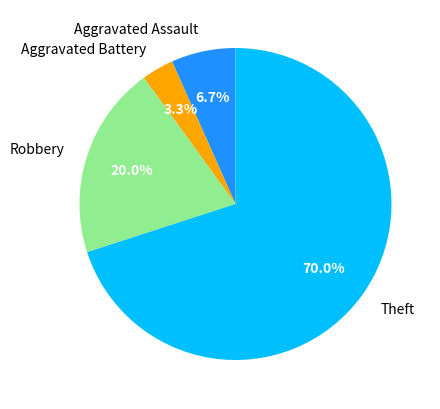

True or false: Theft accounts for 80% of the total.

False